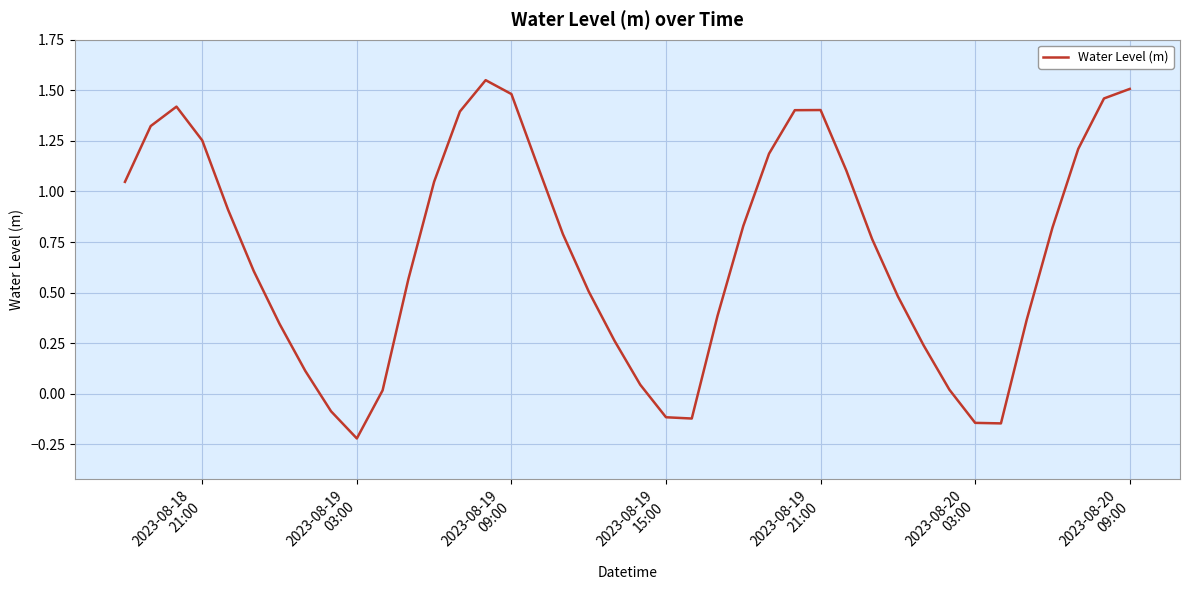

How many points are higher than both their immediate neighbors (excluding endpoints)?

3